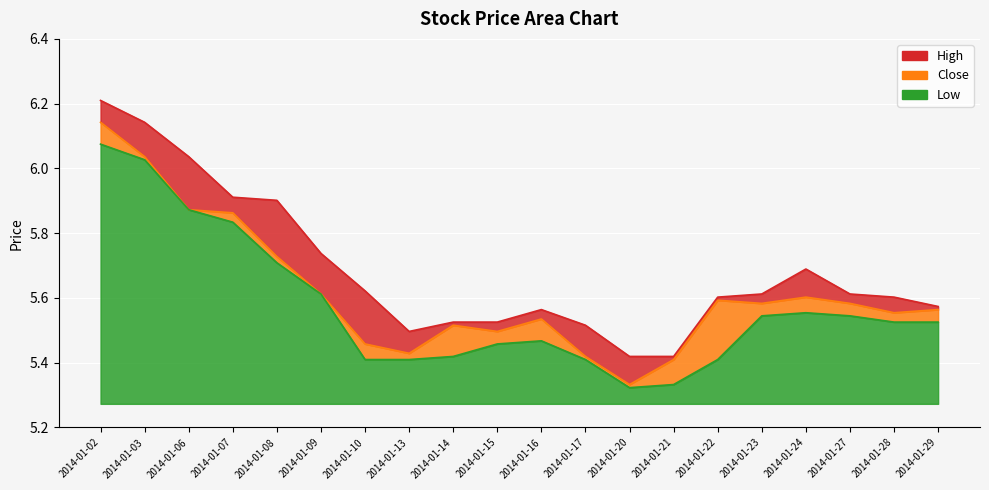

Reading left to right, extract all data points from this chart.

close: 2014-01-02=6.1	2014-01-03=6.0	2014-01-06=5.9	2014-01-07=5.9	2014-01-08=5.7	2014-01-09=5.6	2014-01-10=5.5	2014-01-13=5.4	2014-01-14=5.5	2014-01-15=5.5	2014-01-16=5.5	2014-01-17=5.4	2014-01-20=5.3	2014-01-21=5.4	2014-01-22=5.6	2014-01-23=5.6	2014-01-24=5.6	2014-01-27=5.6	2014-01-28=5.6	2014-01-29=5.6
high: 2014-01-02=6.2	2014-01-03=6.1	2014-01-06=6.0	2014-01-07=5.9	2014-01-08=5.9	2014-01-09=5.7	2014-01-10=5.6	2014-01-13=5.5	2014-01-14=5.5	2014-01-15=5.5	2014-01-16=5.6	2014-01-17=5.5	2014-01-20=5.4	2014-01-21=5.4	2014-01-22=5.6	2014-01-23=5.6	2014-01-24=5.7	2014-01-27=5.6	2014-01-28=5.6	2014-01-29=5.6
low: 2014-01-02=6.1	2014-01-03=6.0	2014-01-06=5.9	2014-01-07=5.8	2014-01-08=5.7	2014-01-09=5.6	2014-01-10=5.4	2014-01-13=5.4	2014-01-14=5.4	2014-01-15=5.5	2014-01-16=5.5	2014-01-17=5.4	2014-01-20=5.3	2014-01-21=5.3	2014-01-22=5.4	2014-01-23=5.5	2014-01-24=5.6	2014-01-27=5.5	2014-01-28=5.5	2014-01-29=5.5